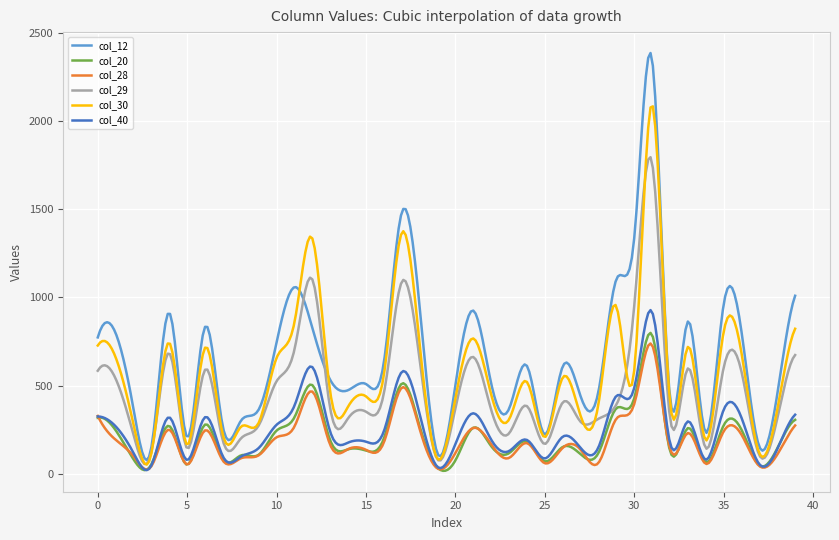

What is the lowest value of the col_30 series?

52.3